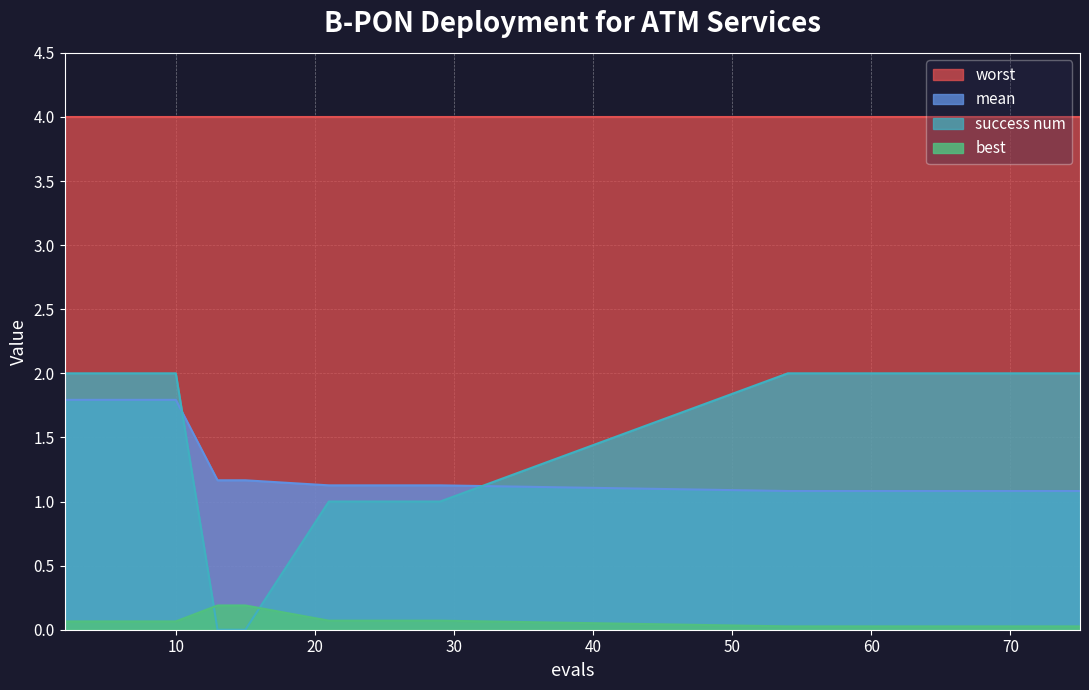

The value of success num at 13 is 0.0. True or false?

True